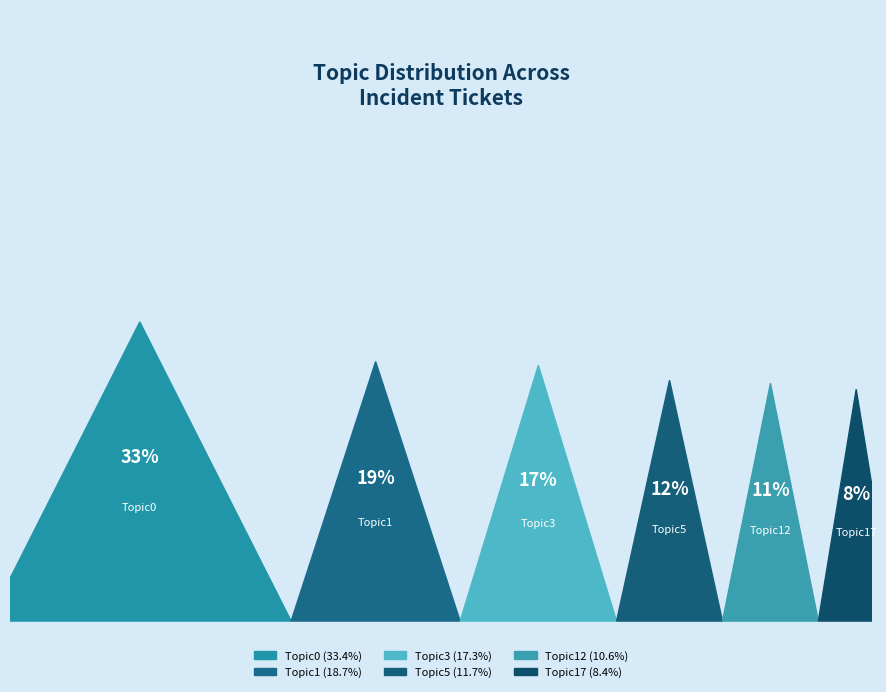

Which category has the smallest portion of the pie?

Topic17